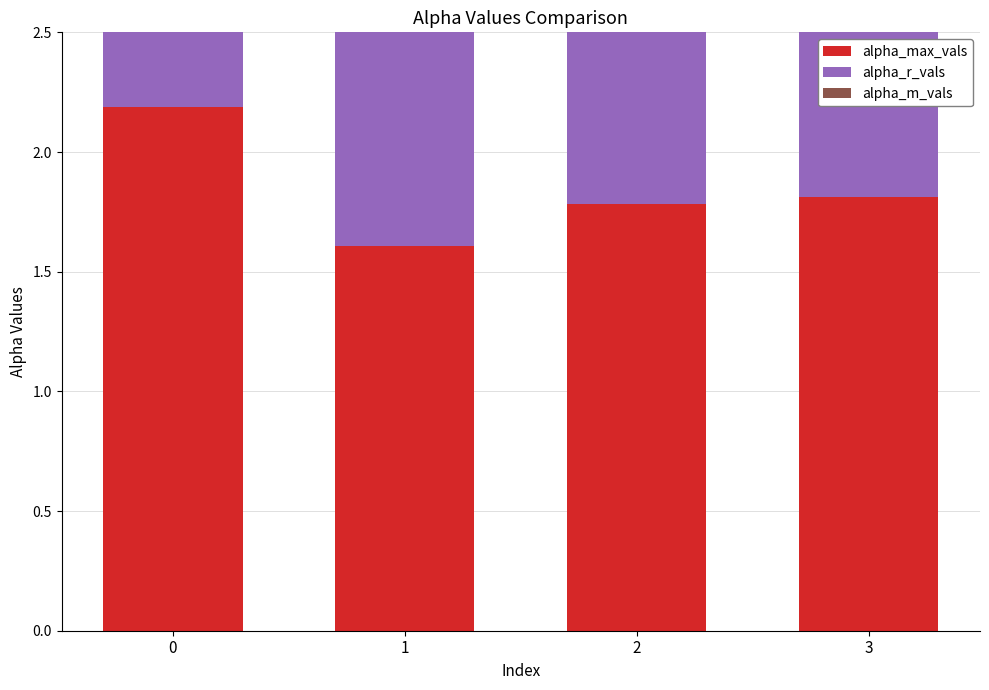

The alpha_m_vals series shows 1.7 at 0. True or false?

True